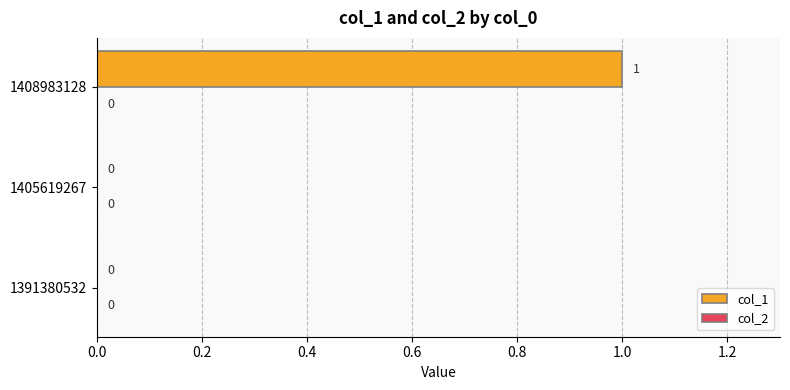

Which has a higher value, 1391380532 or 1408983128?

1408983128